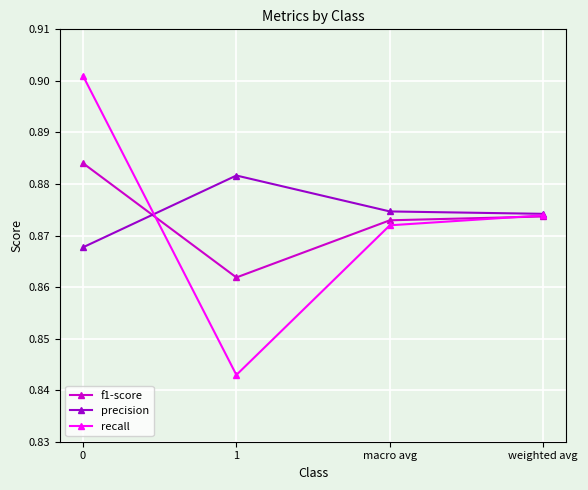

At 0, list the series in order from largest to smallest.

recall, f1-score, precision